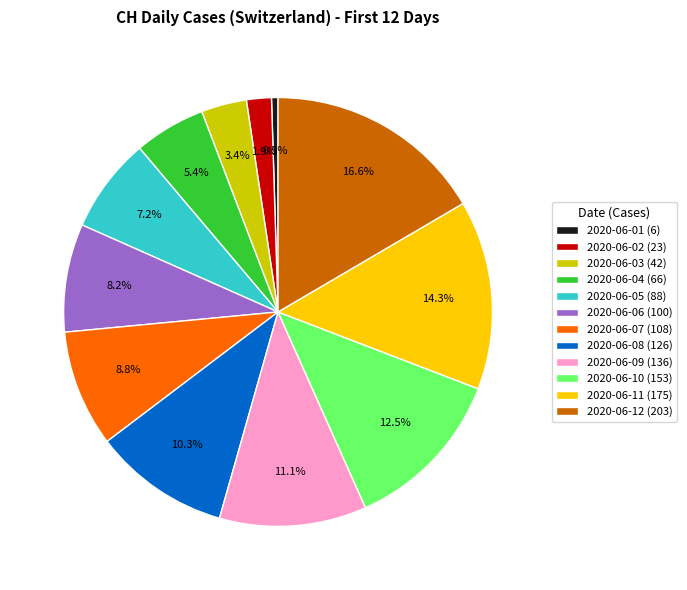

How many segments does this pie chart have?

12